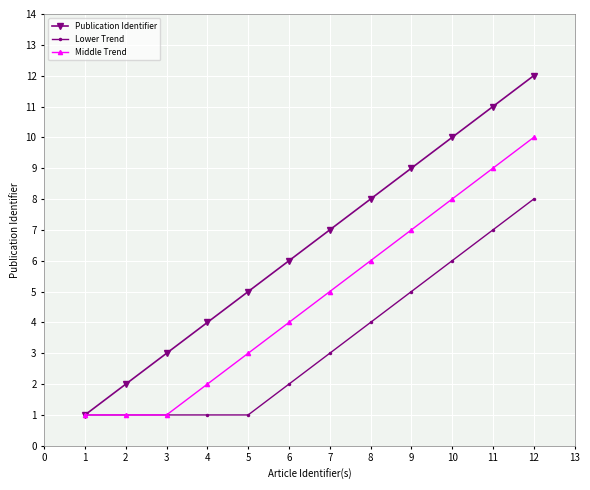

Which category has the highest value in the Lower Trend series?

12